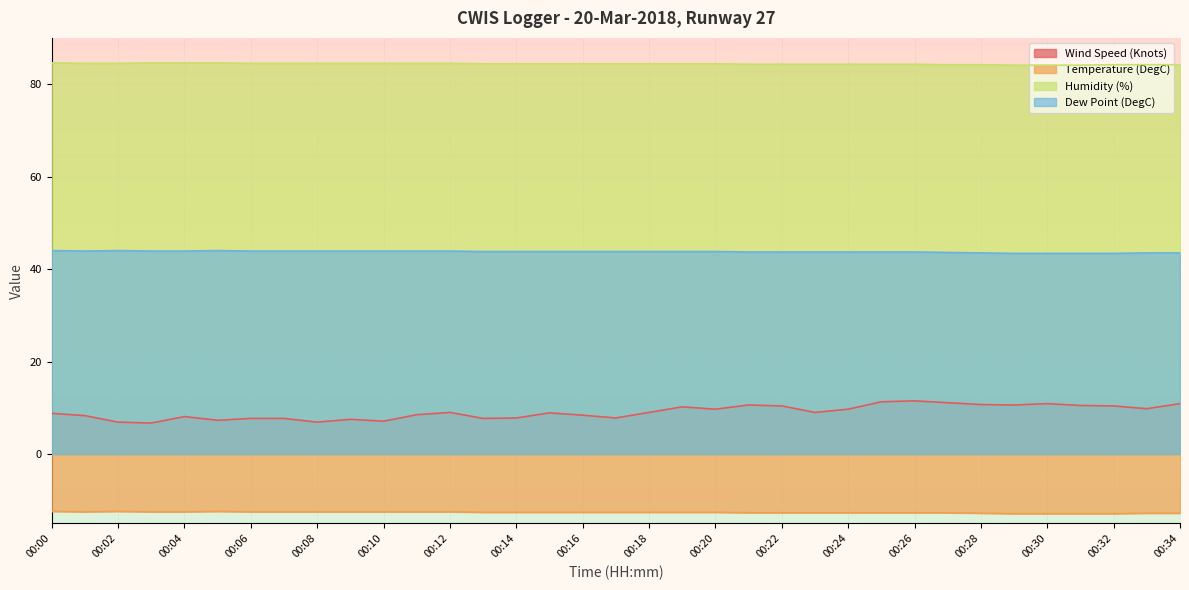

Does the chart display data point markers on the line(s)?

No